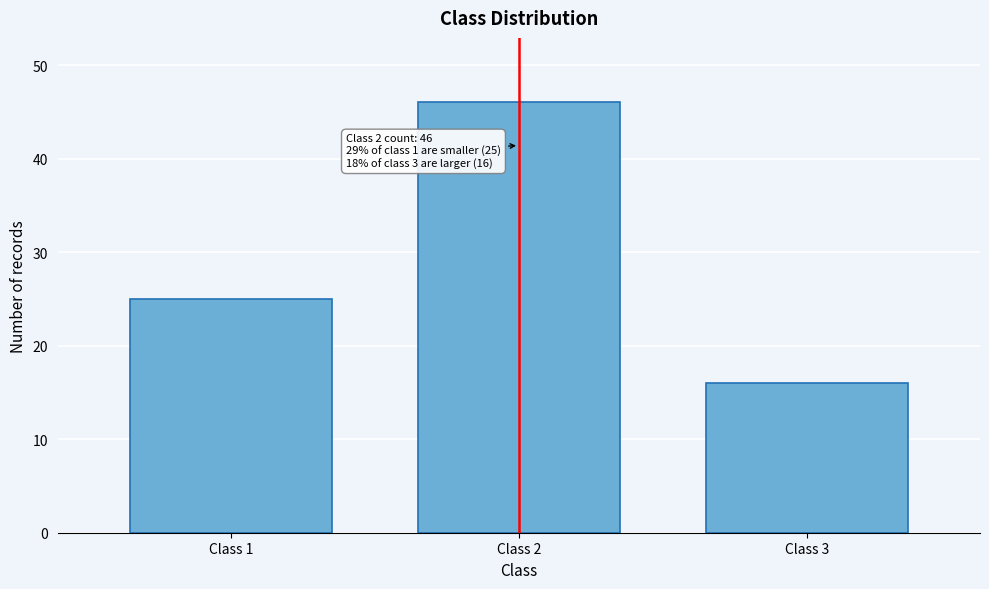

Reading left to right, list all the values displayed in this chart.

Class 1=25	Class 2=46	Class 3=16